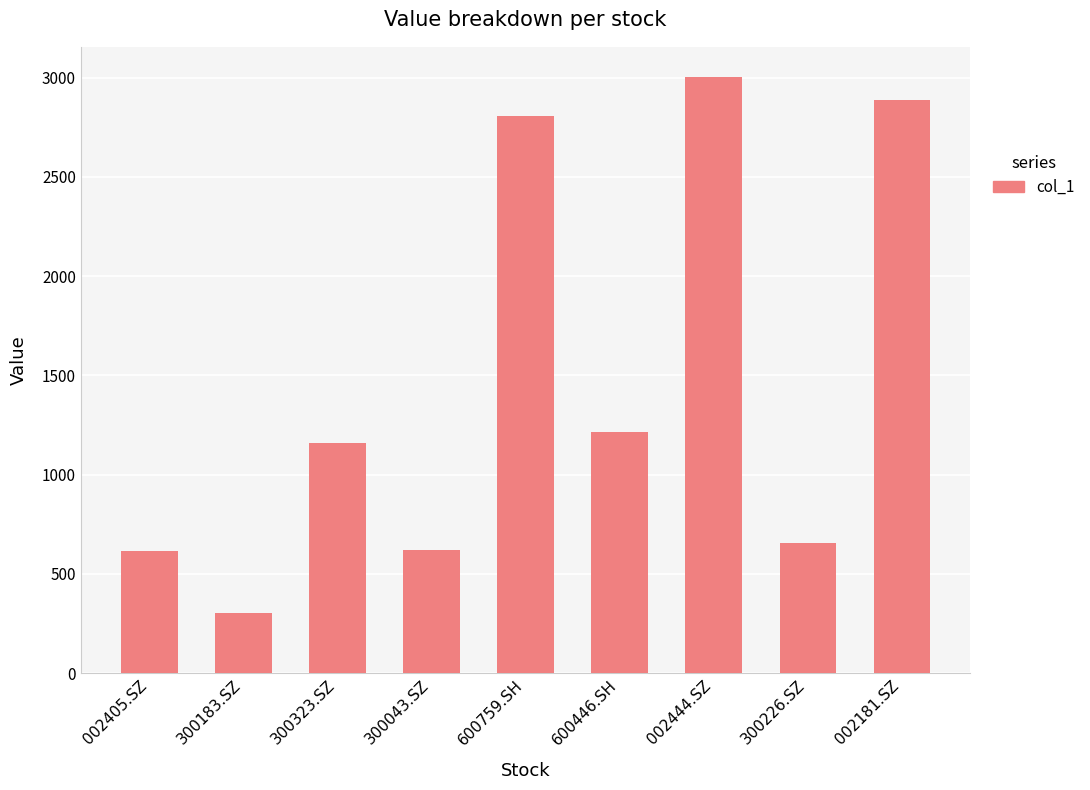

What is the sum of all values?

13267.2